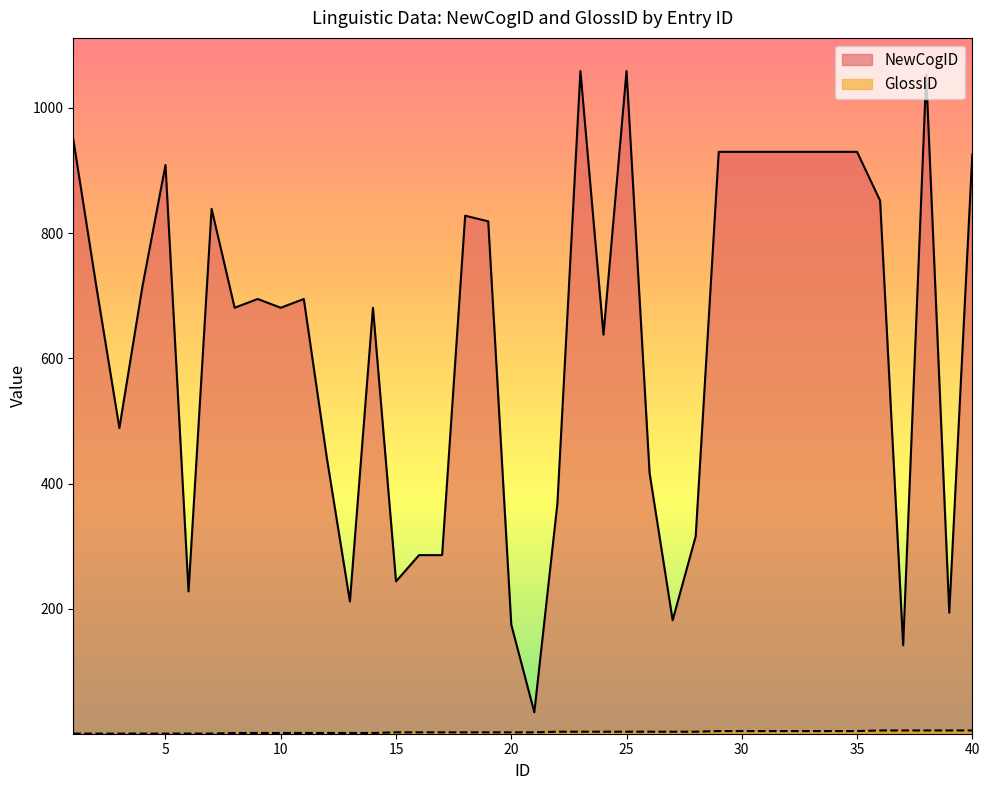

What is the sum of the NewCogID values at 29 and 33?

1860